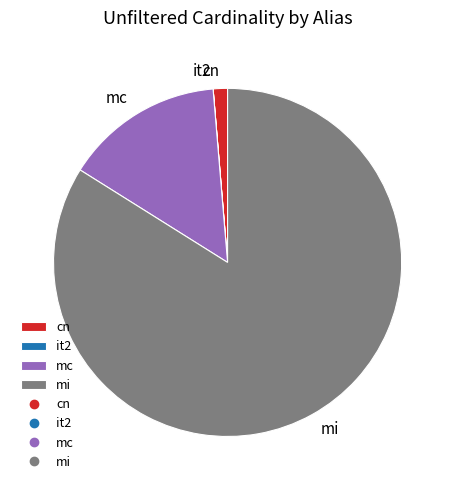

The mi slice represents 98% of the pie. True or false?

False